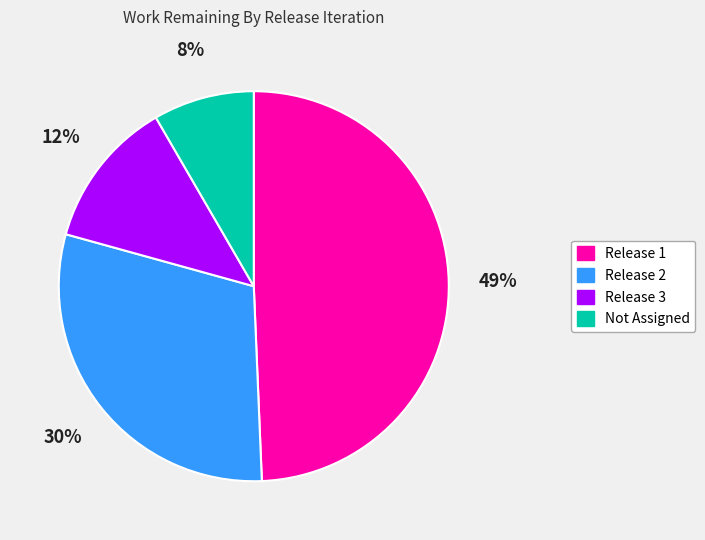

Which category has the biggest portion of the pie?

Release 1